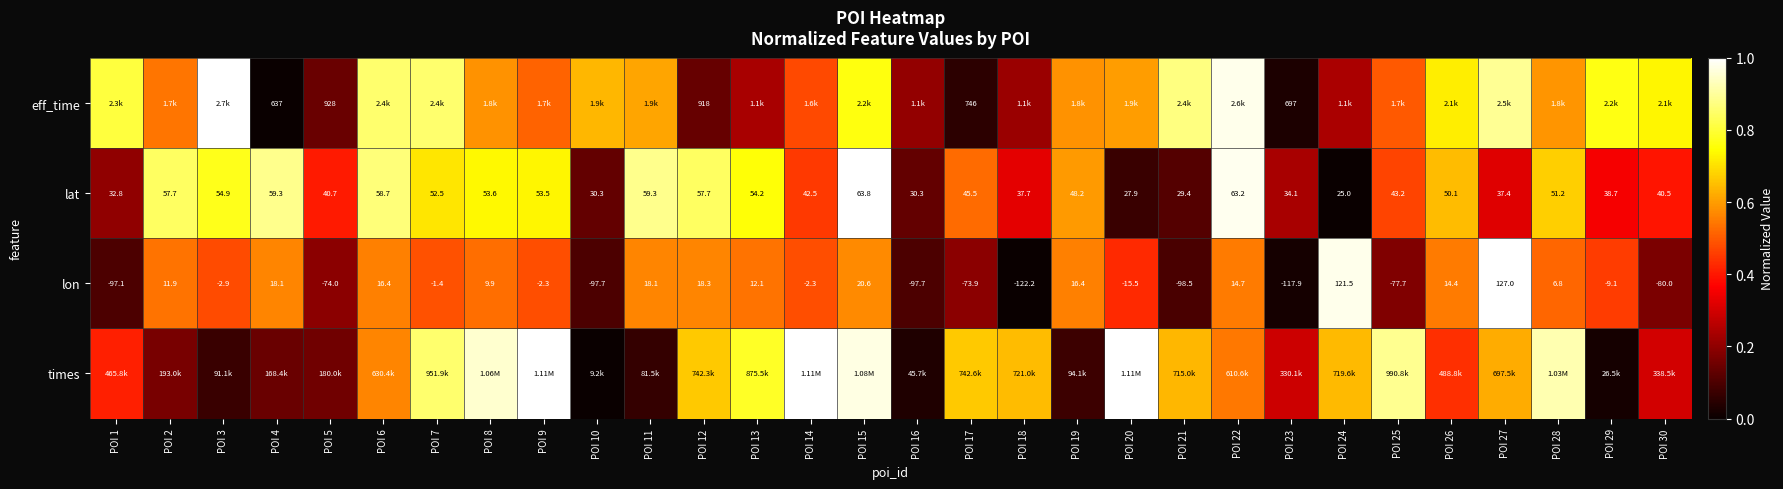

Read the times value at POI 28.

0.9